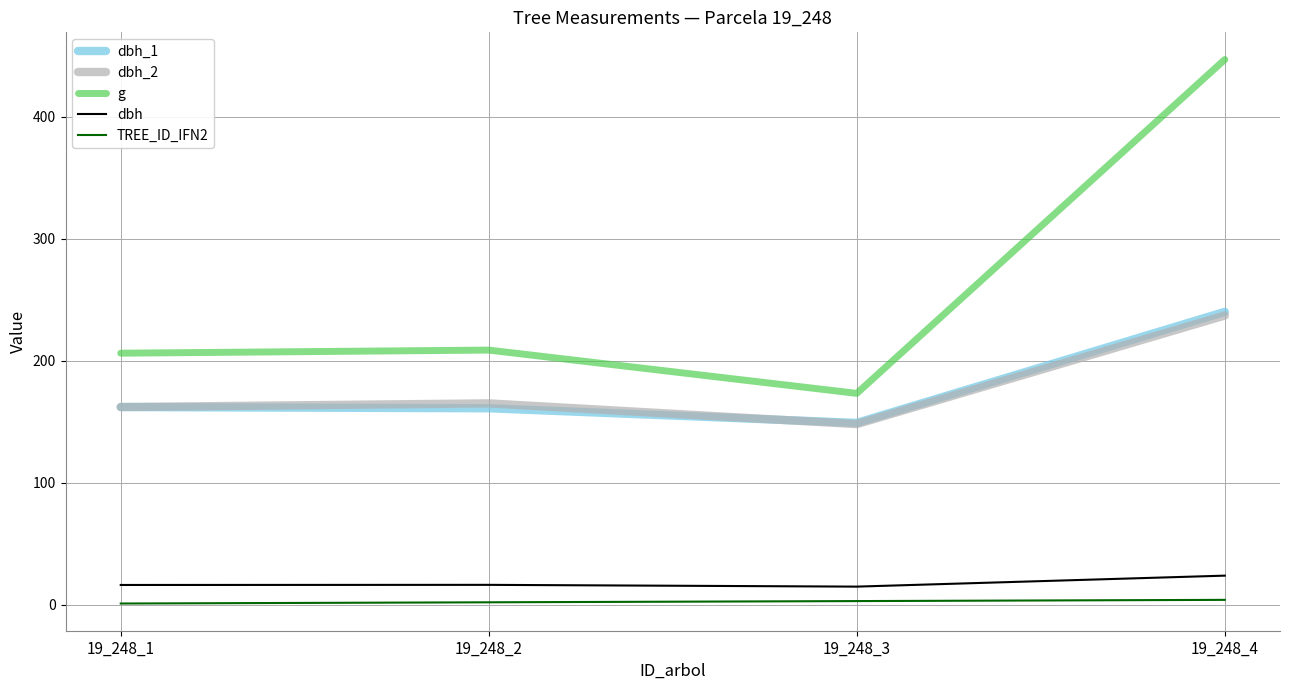

What are all the series names shown in the legend?

dbh_1, dbh_2, g, dbh, TREE_ID_IFN2